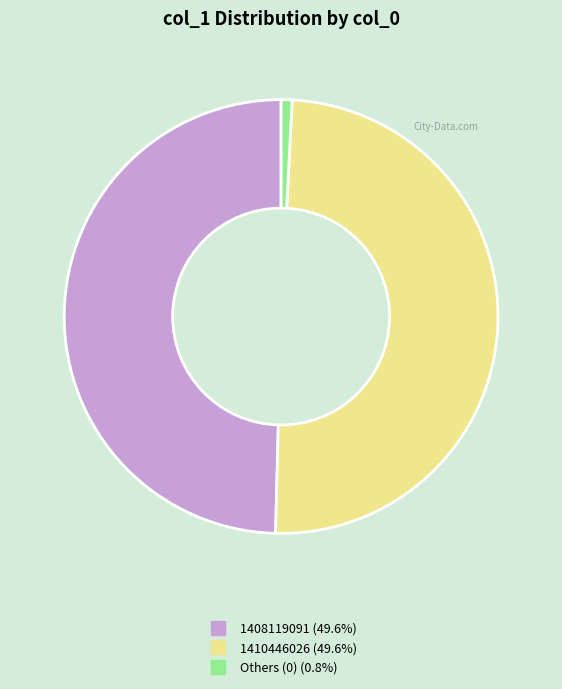

Is there any slice that represents more than half of the pie?

No